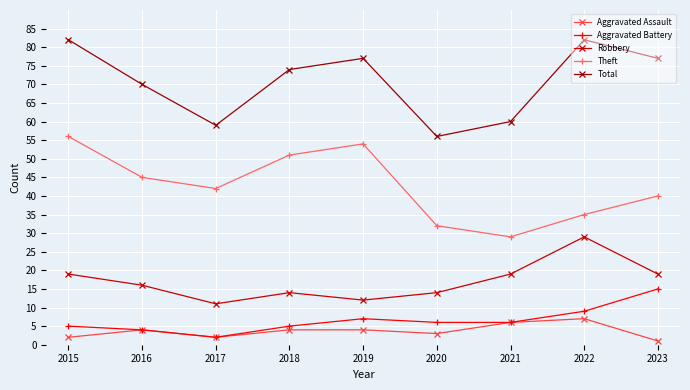

At which label does Total reach its minimum?

2020